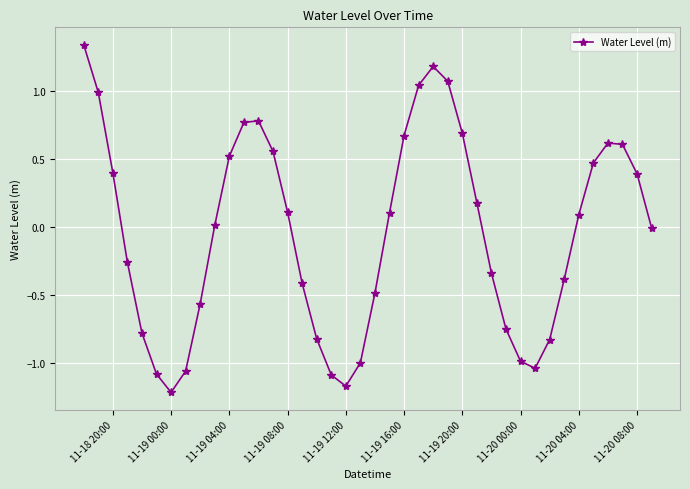

How many points are lower than both their immediate neighbors (excluding endpoints)?

3